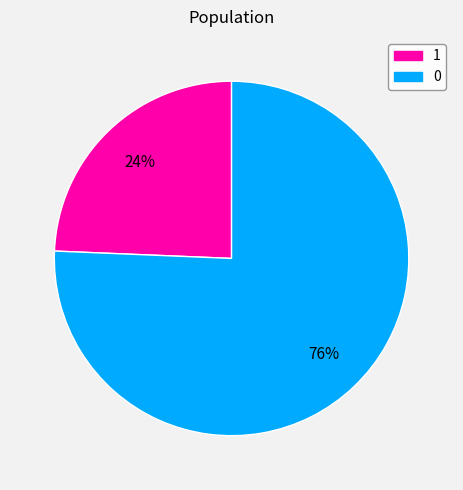

Count the number of slices in the pie.

2